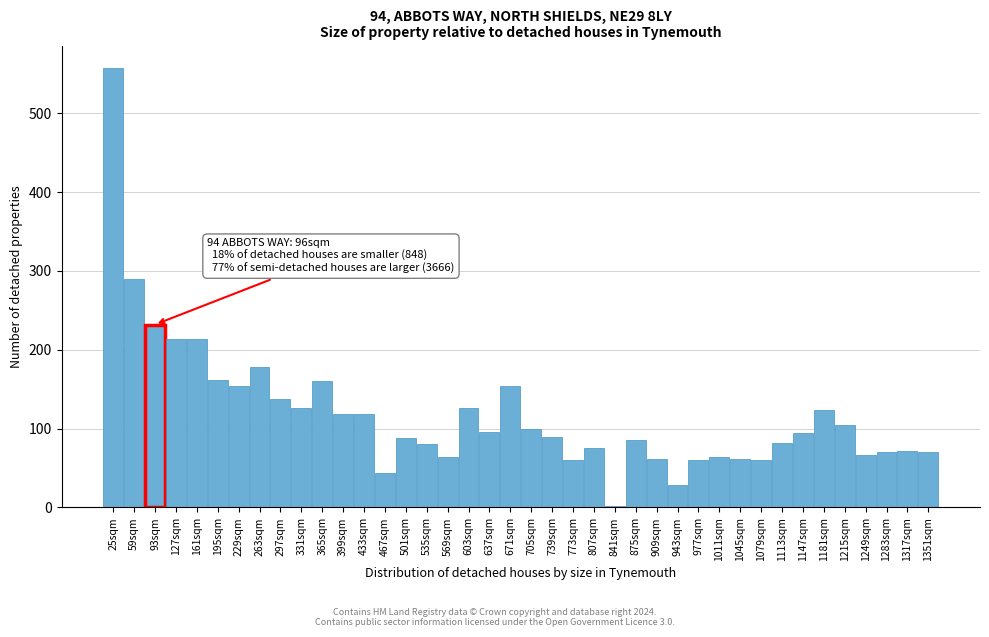

What is the change in value from 399sqm to 875sqm?

-32